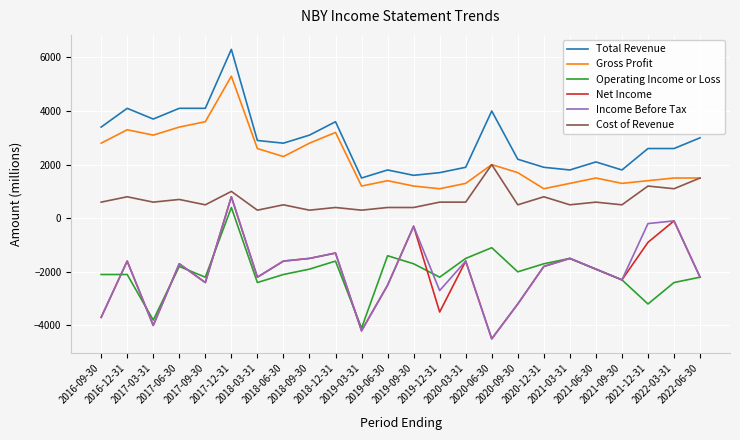

Which series has the largest total across all categories?

Total Revenue